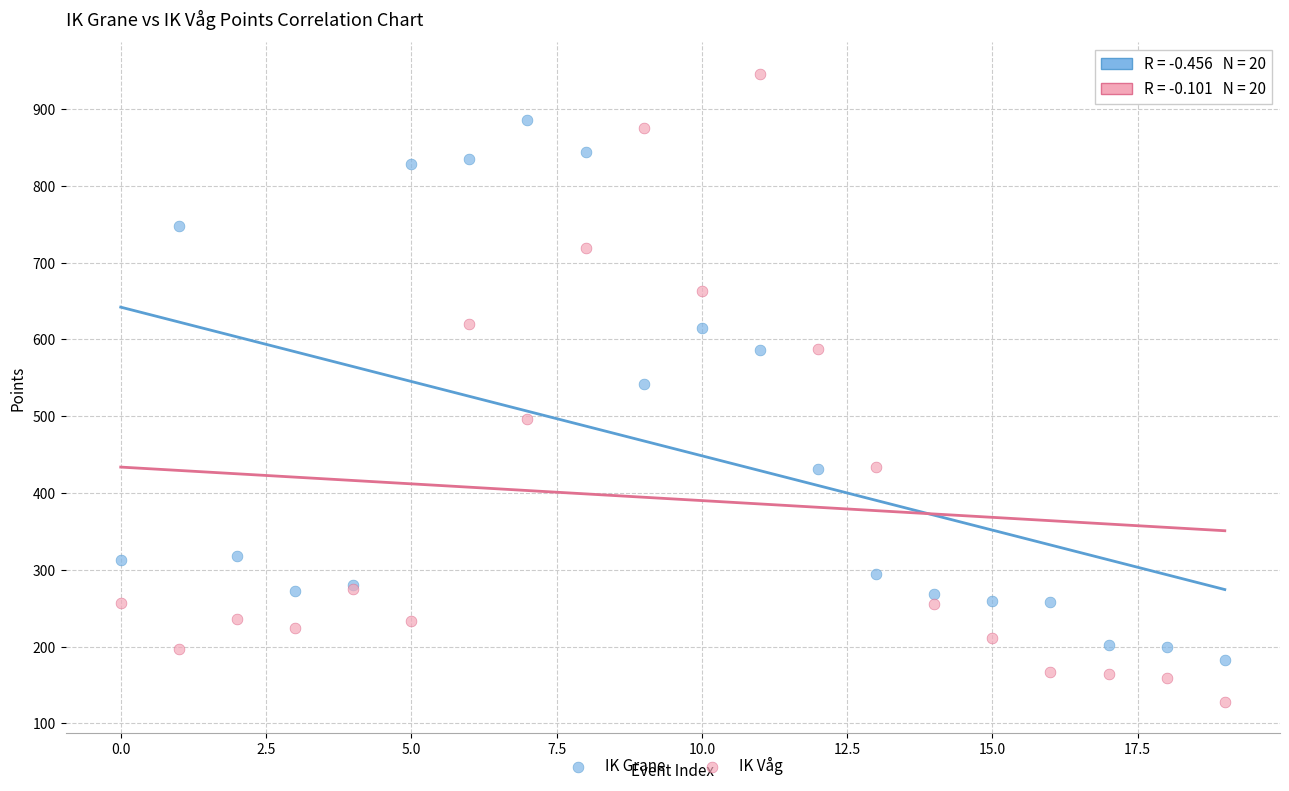

Which series contains the lowest Y value?

IK Våg